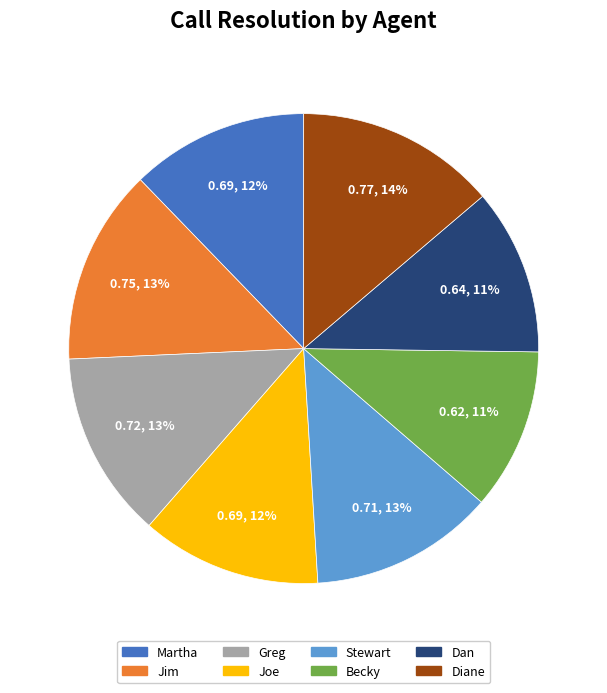

To the nearest percent, what is the difference between the Joe and Becky slice percentages?

1%